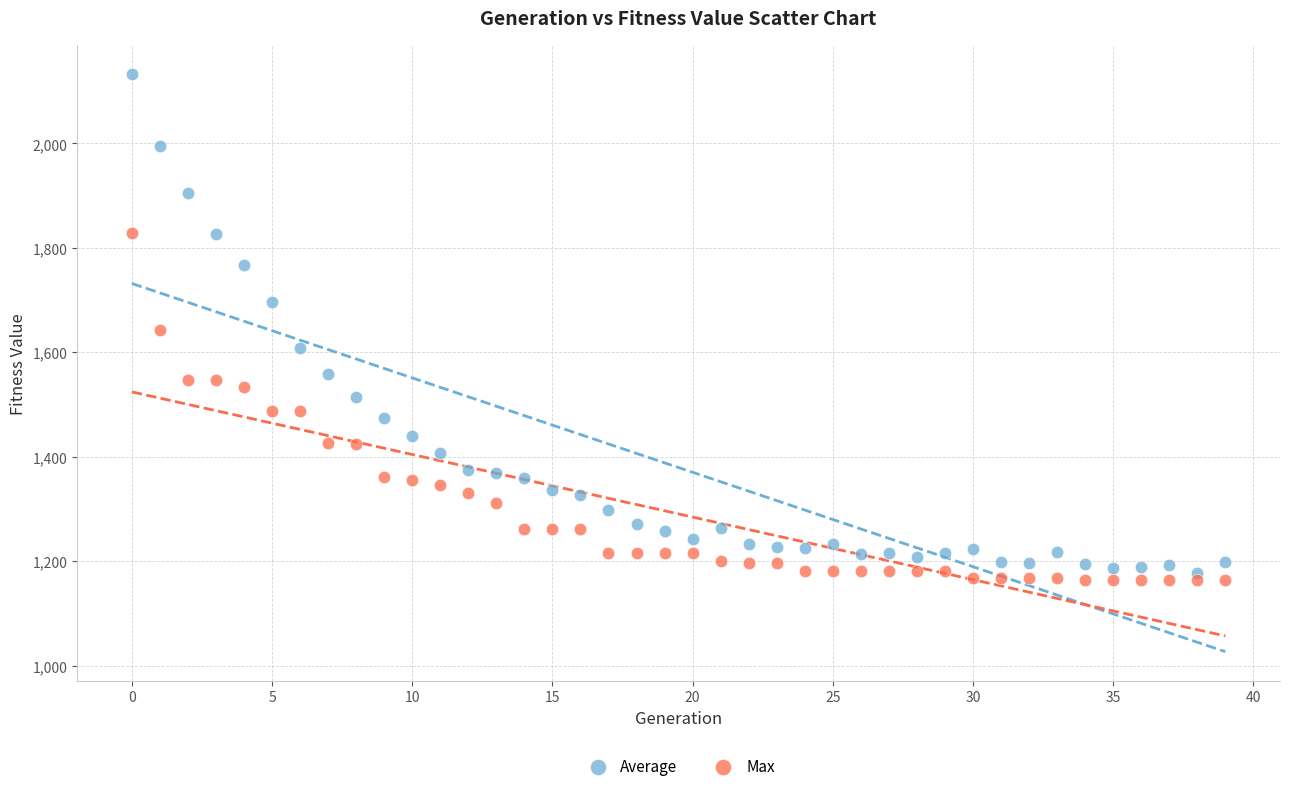

Which series contains the highest Y value?

Average